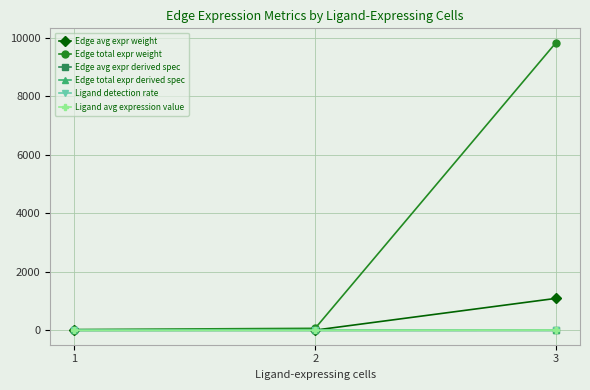

Is it true that Edge total expr derived spec equals 0.0 at 1?

True